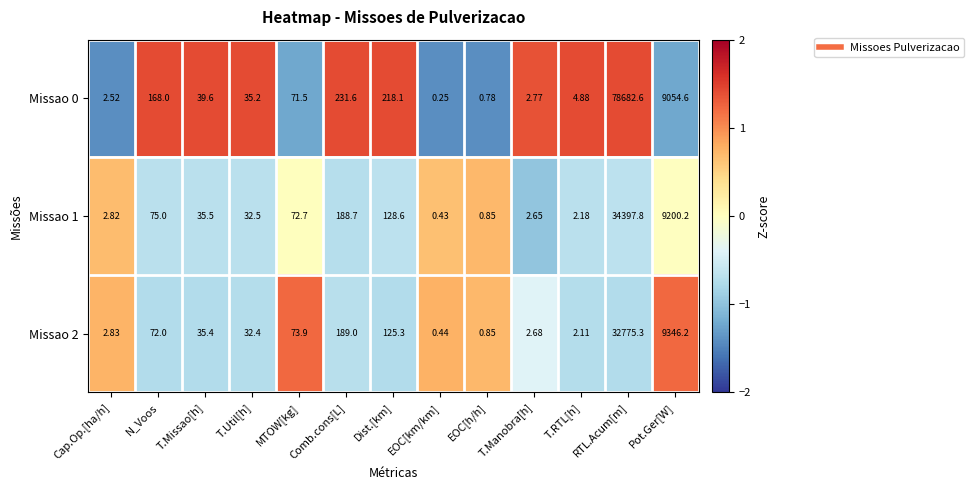

Is the value of Missao 0 at T.RTL[h] greater than the value of Missao 1 at EOC[h/h]?

Yes